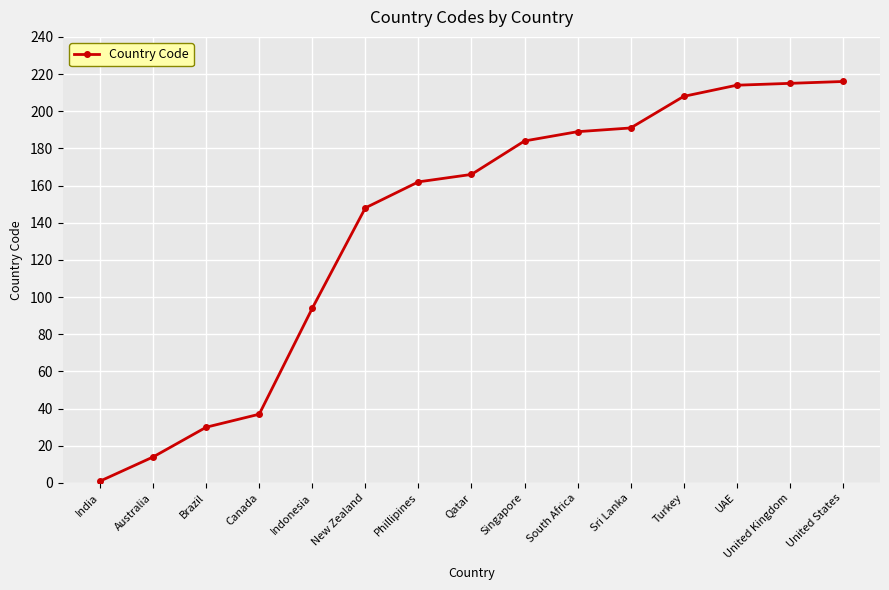

What is the average value?

138